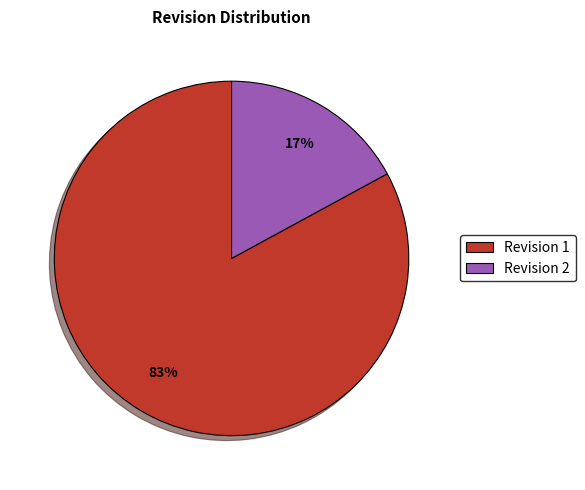

To the nearest percent, what portion does Revision 2 represent?

17%